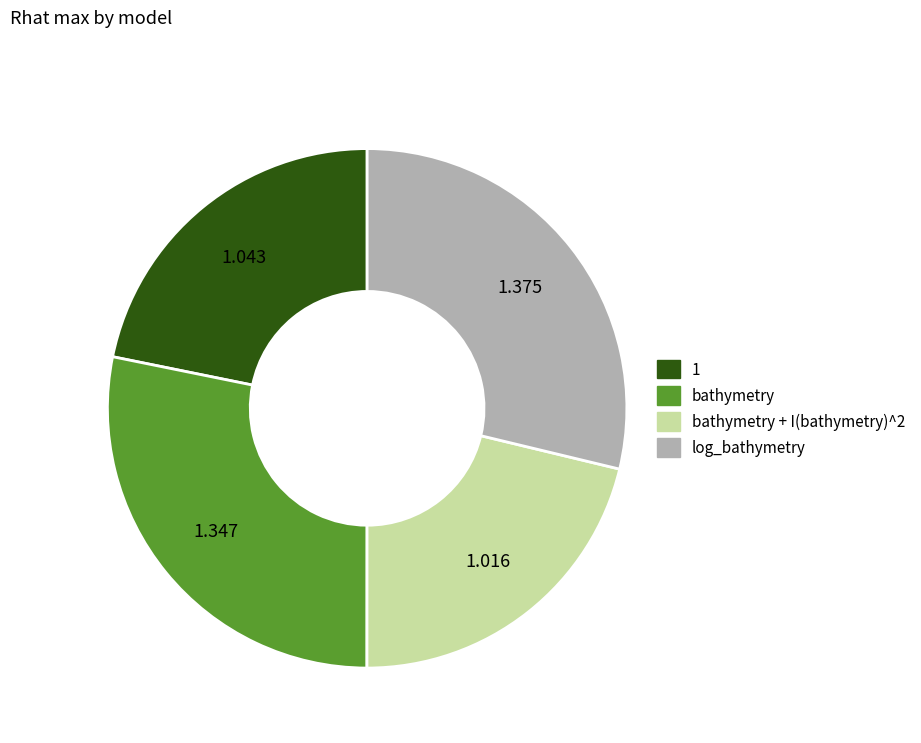

Is there a majority slice in this chart?

No